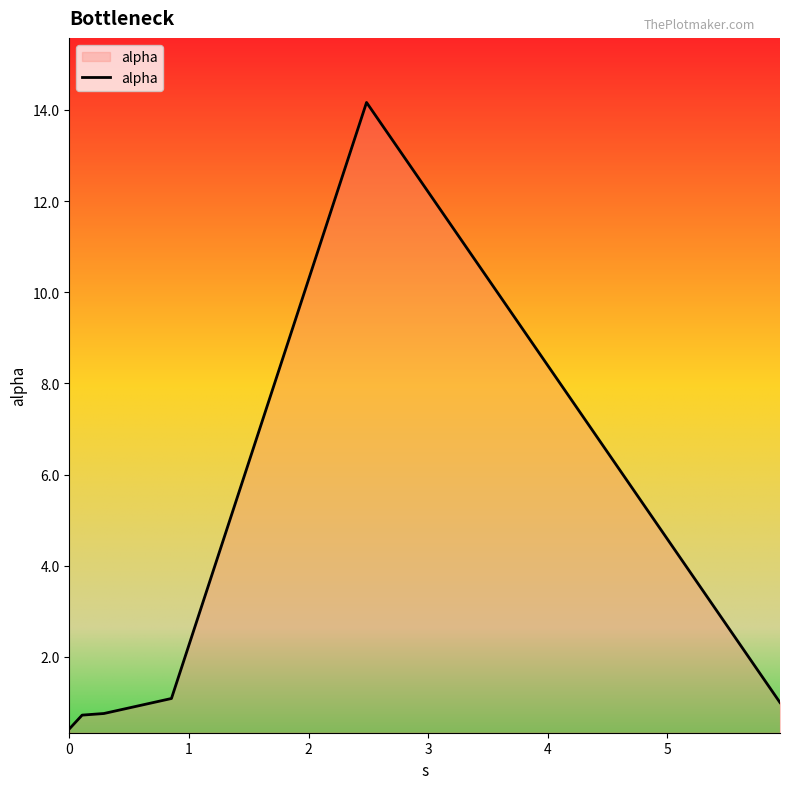

What is the smallest value displayed?

0.4